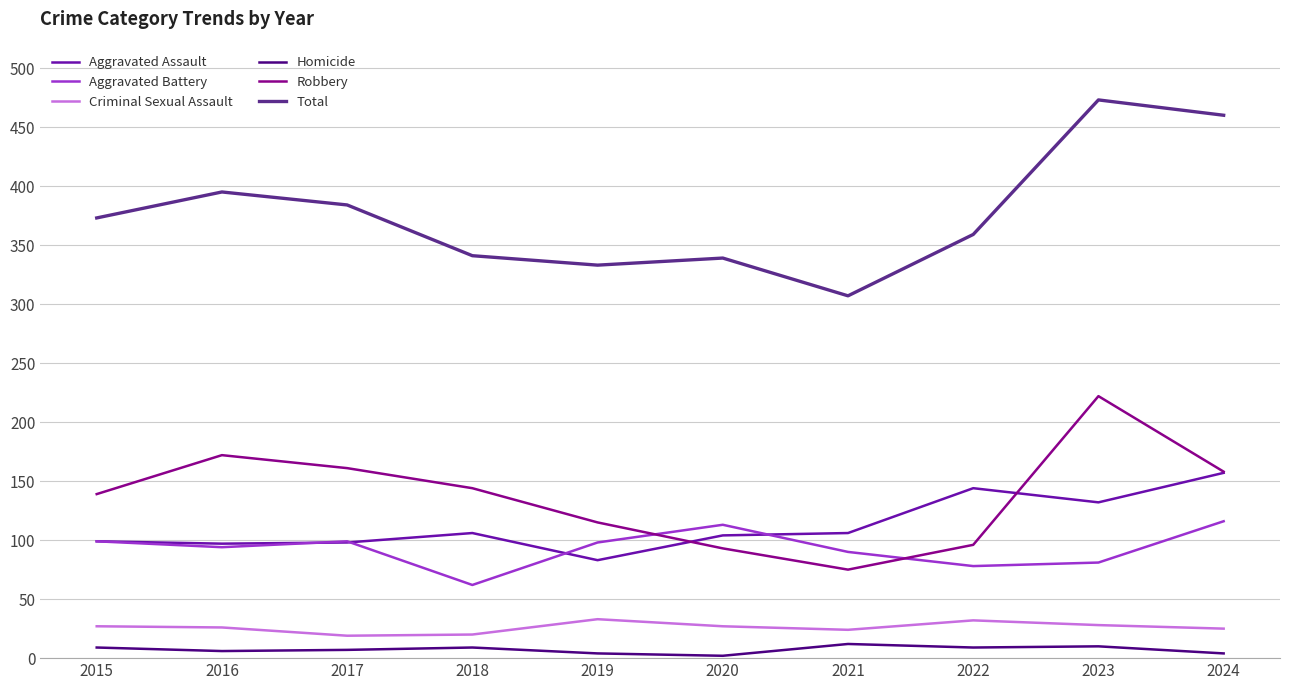

True or false: Total has more than 1 points higher than both neighbors.

True